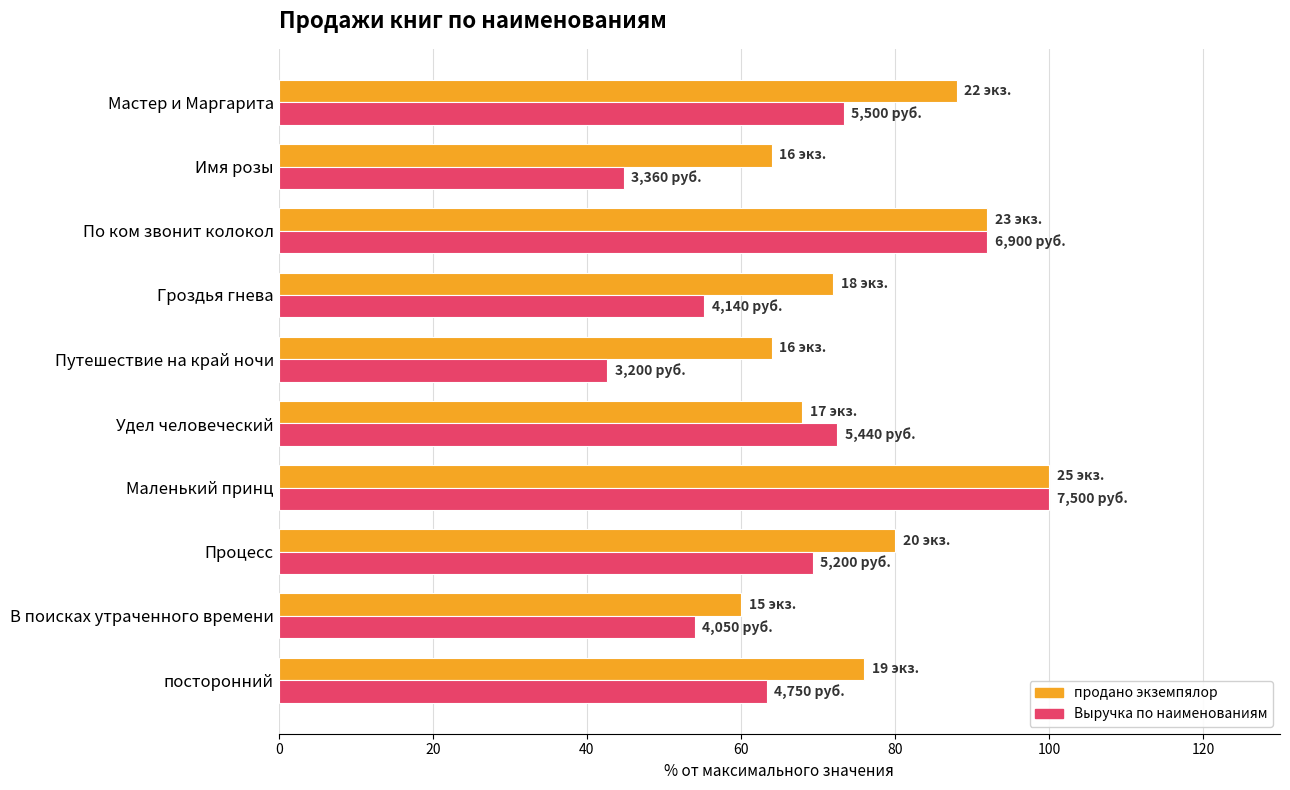

Which category has the lowest value in the Выручка по наименованиям series?

Путешествие на край ночи